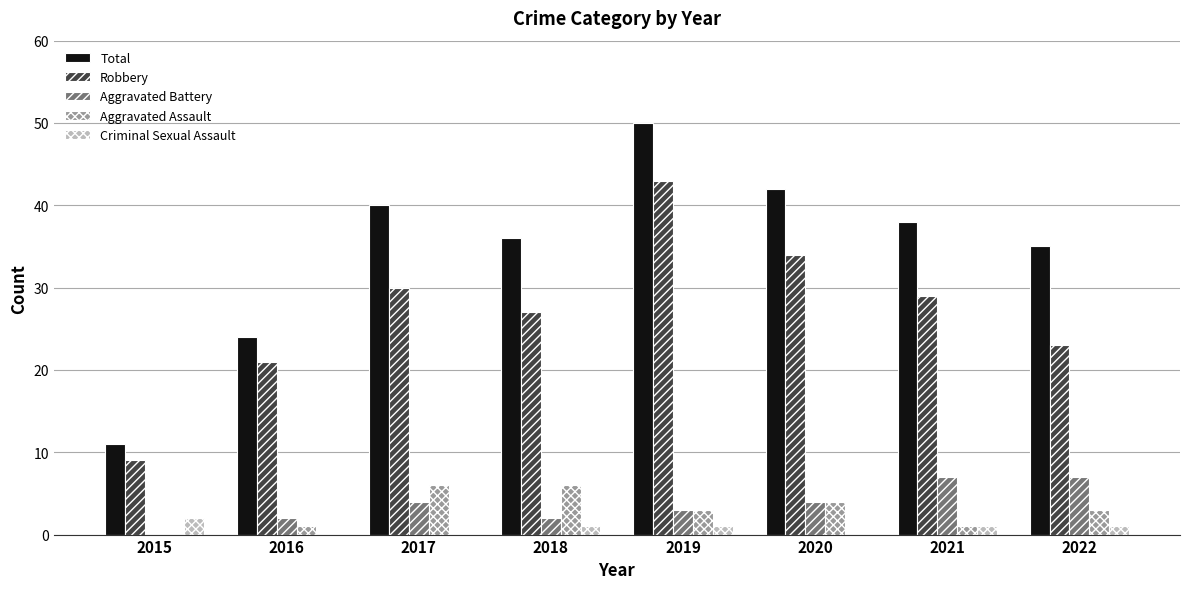

What is the sum of the Criminal Sexual Assault values at 2021 and 2016?

1